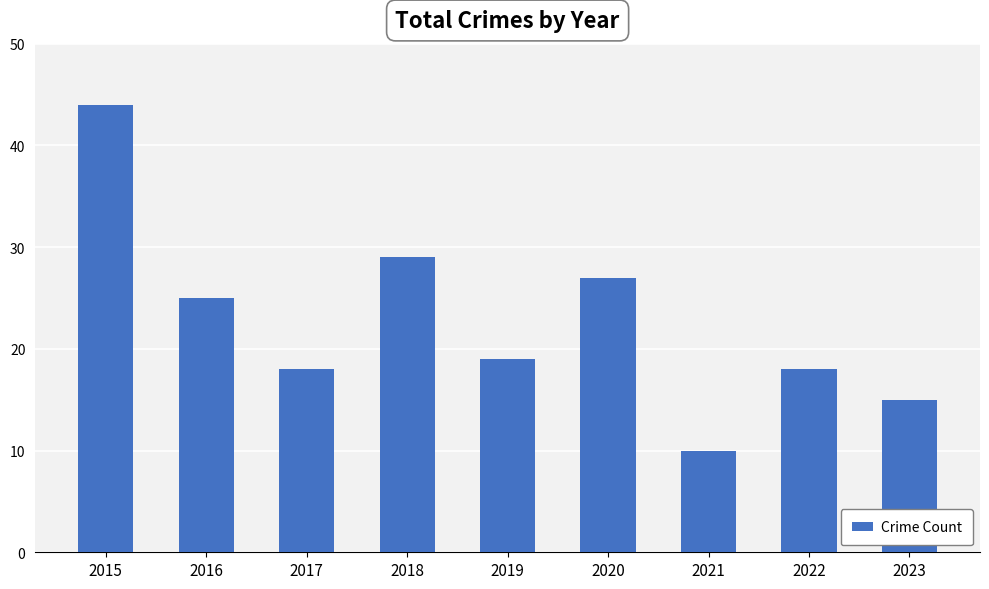

Does the chart contain any negative values?

No